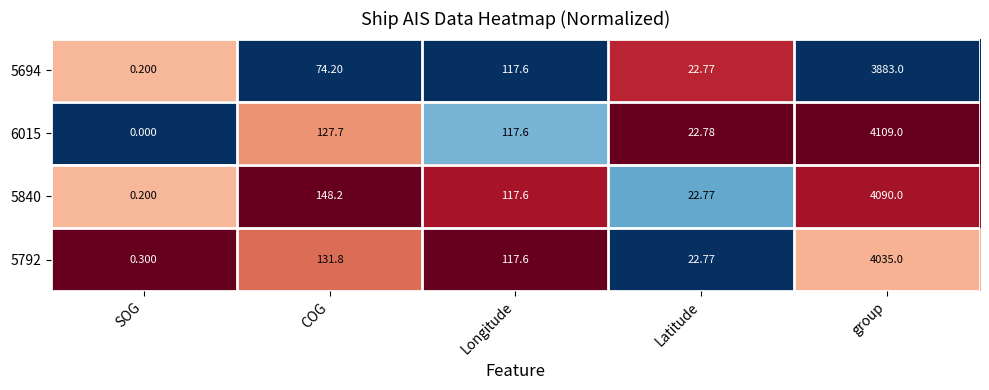

List the labels in order of 5792 value, smallest first.

SOG, Latitude, Longitude, COG, group